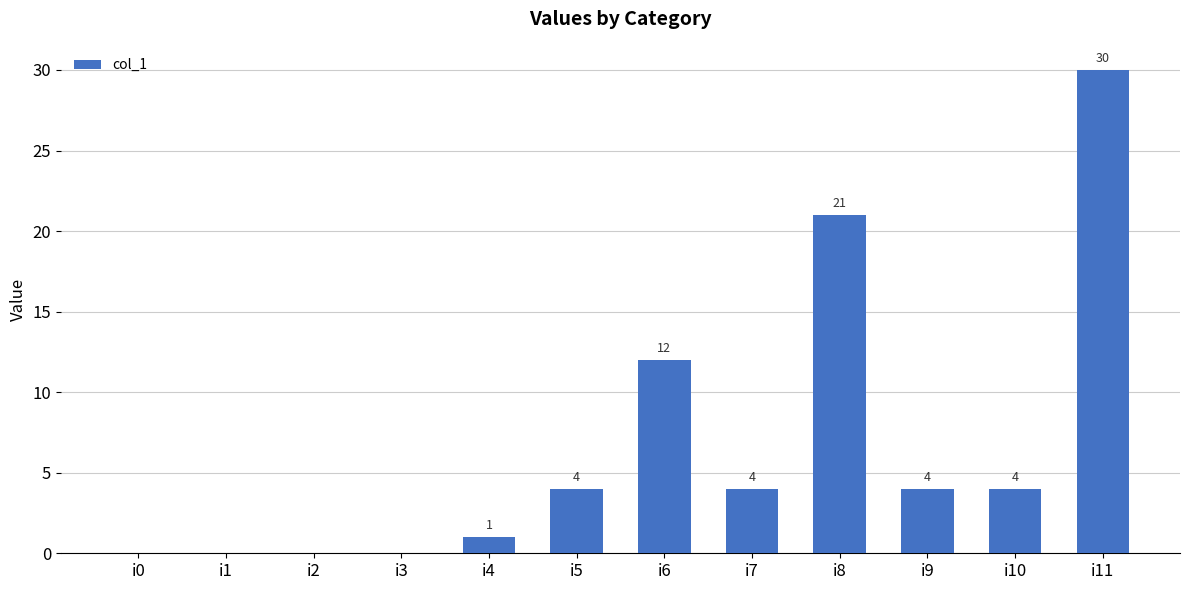

Reading left to right, what are all the values shown in this chart?

i0=0	i1=0	i2=0	i3=0	i4=1	i5=4	i6=12	i7=4	i8=21	i9=4	i10=4	i11=30